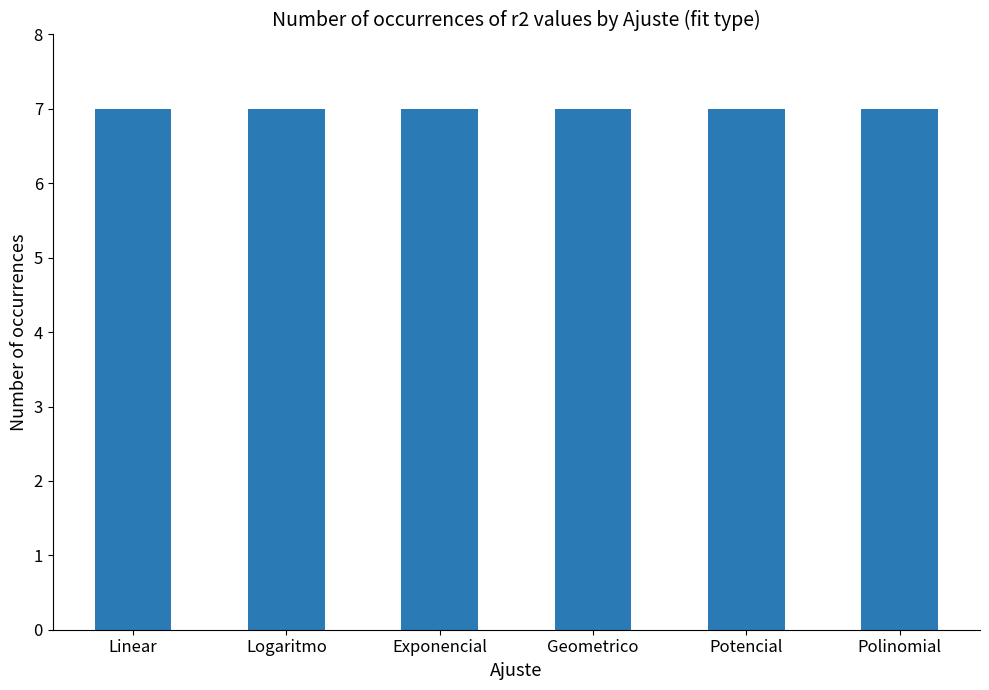

Which has a higher value, Logaritmo or Linear?

Logaritmo